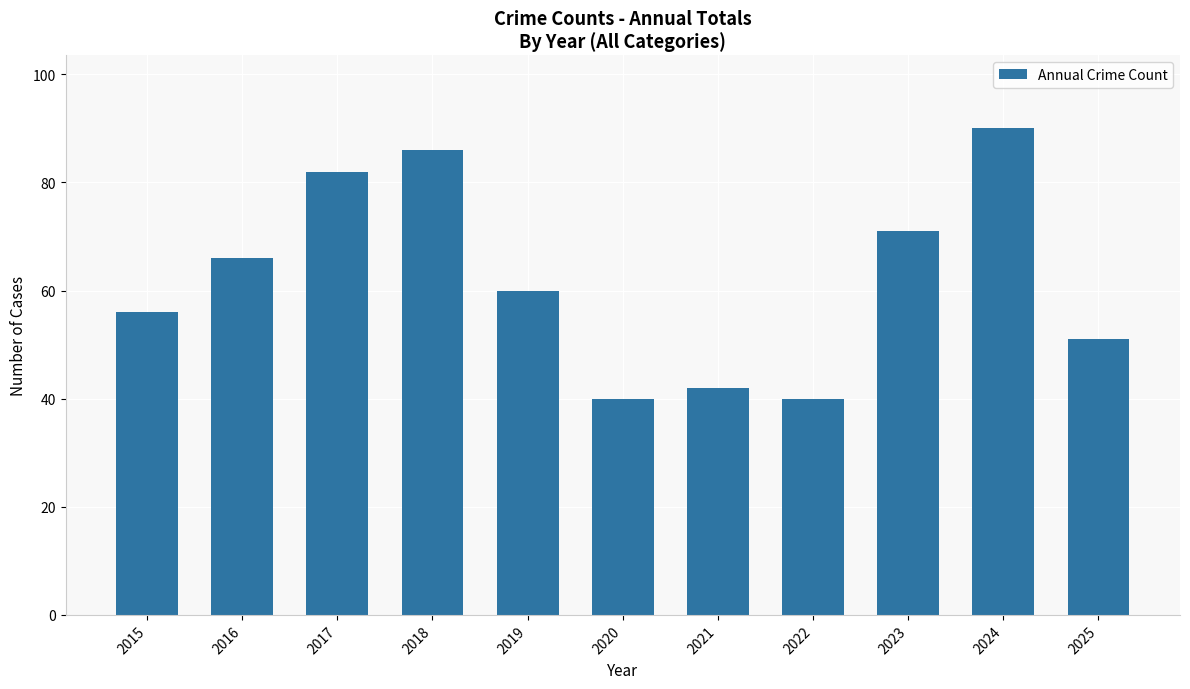

What value does the data have at 2022?

40